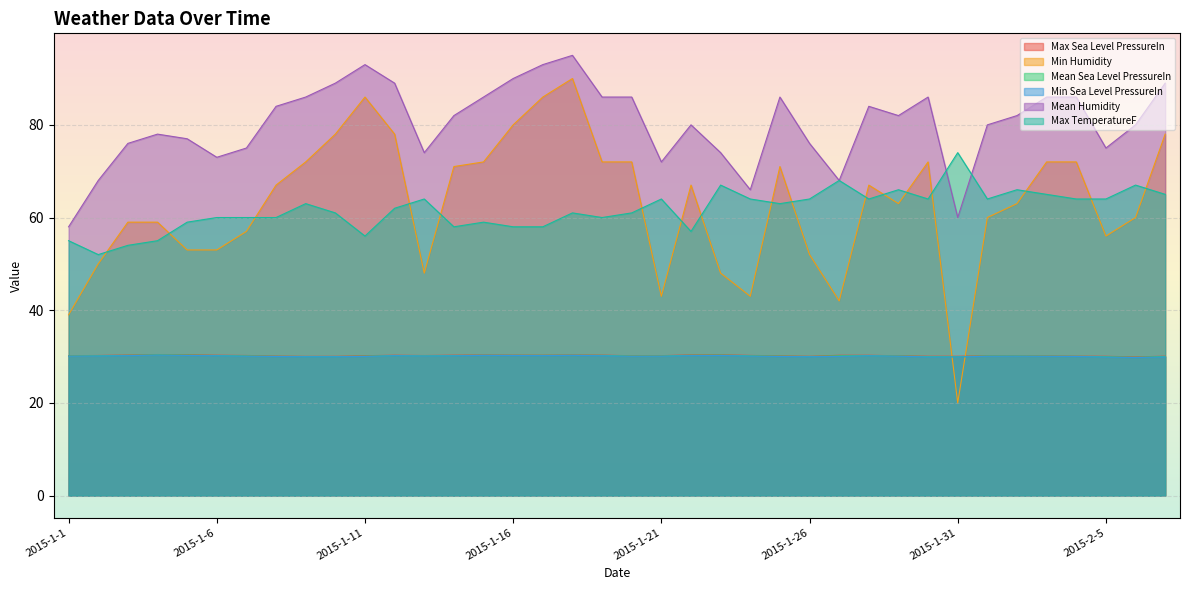

In Min Sea Level PressureIn, how many points are lower than both neighbors (excluding endpoints)?

5